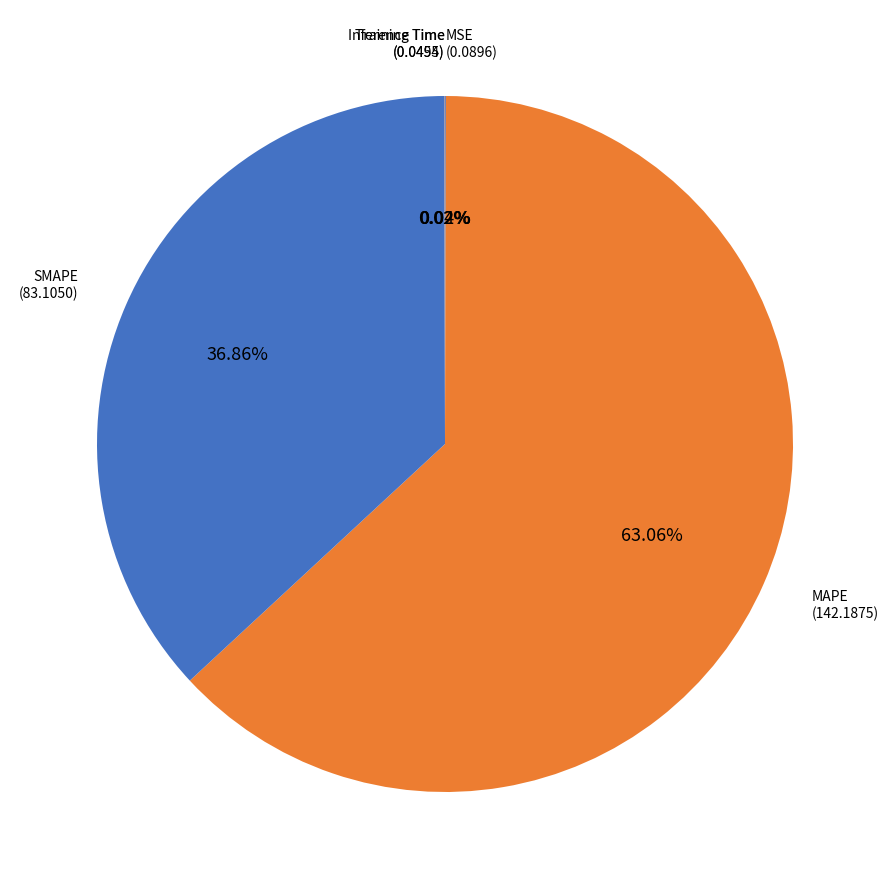

Which category has the biggest portion of the pie?

MAPE